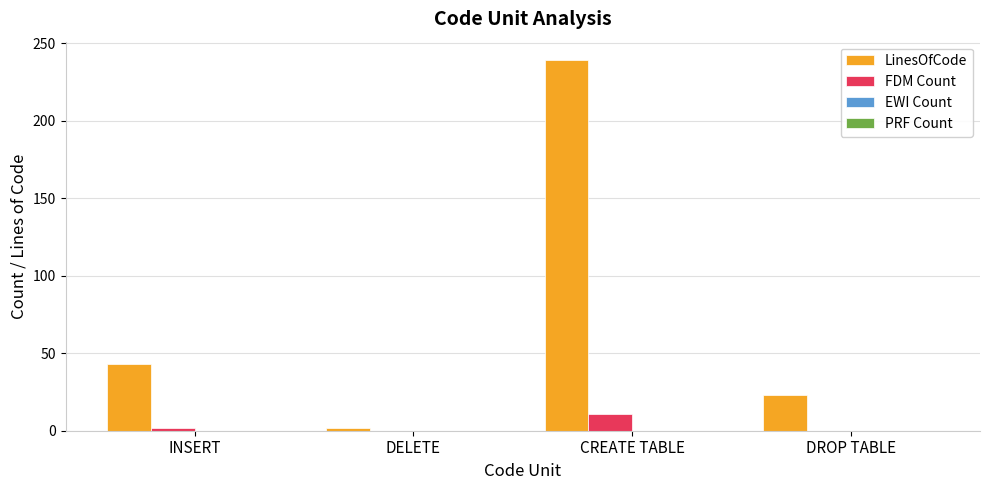

Reading left to right, extract all data points from this chart.

LinesOfCode: INSERT=43	DELETE=2	CREATE TABLE=239	DROP TABLE=23
FDM Count: INSERT=2	DELETE=0	CREATE TABLE=11	DROP TABLE=0